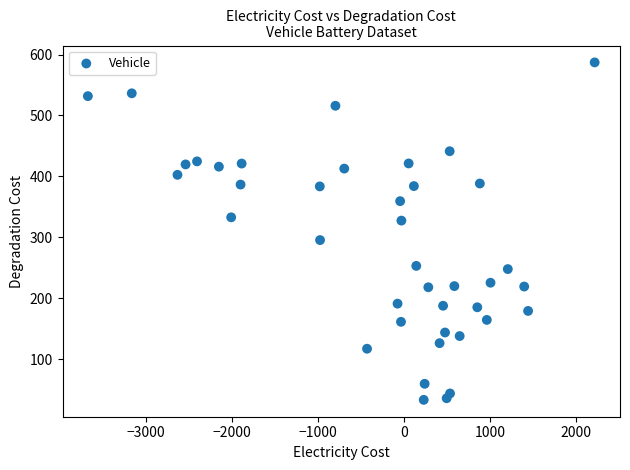

What is the range of Y values (max minus min)?

554.0